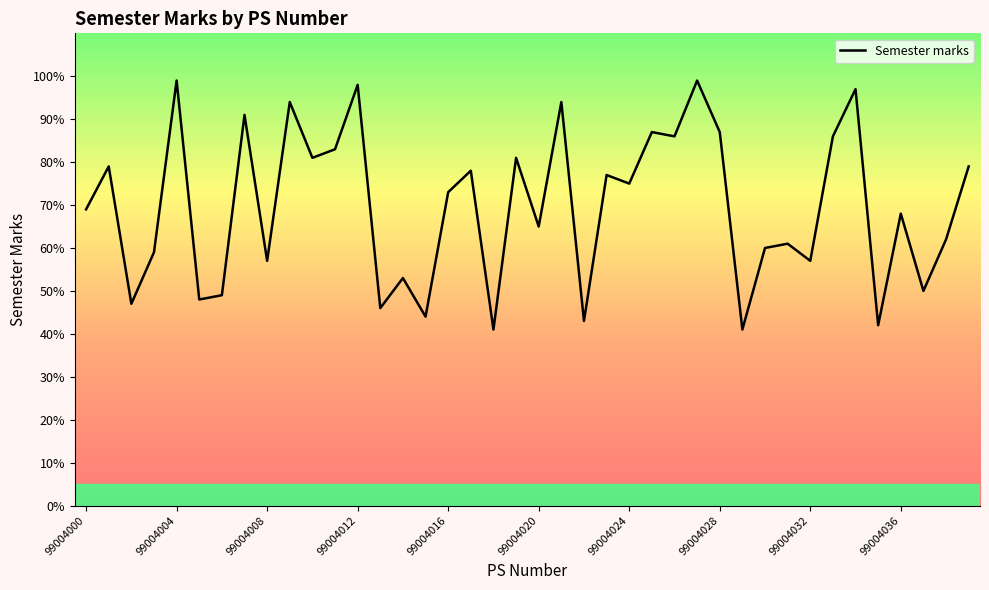

How many values are below 73?

20